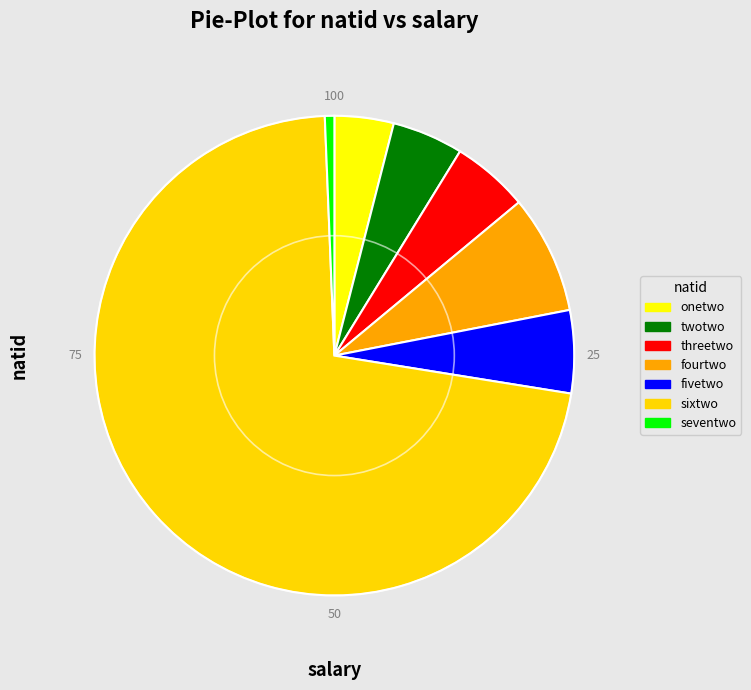

What is the ratio of the value at onetwo to the value at fivetwo?

0.7